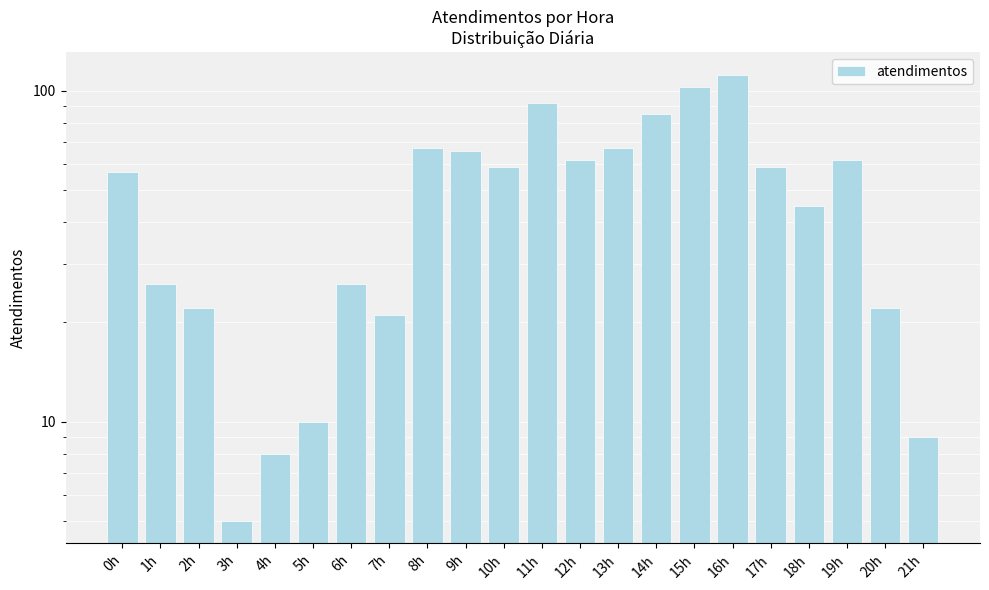

Which category has the highest value across all series?

16h